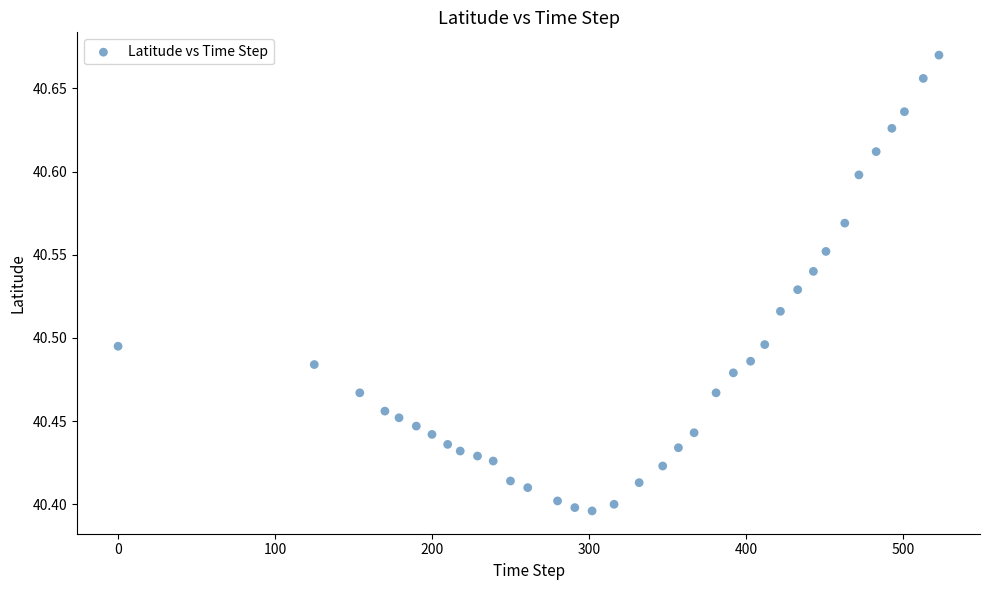

What is the range of Y values (max minus min)?

0.3